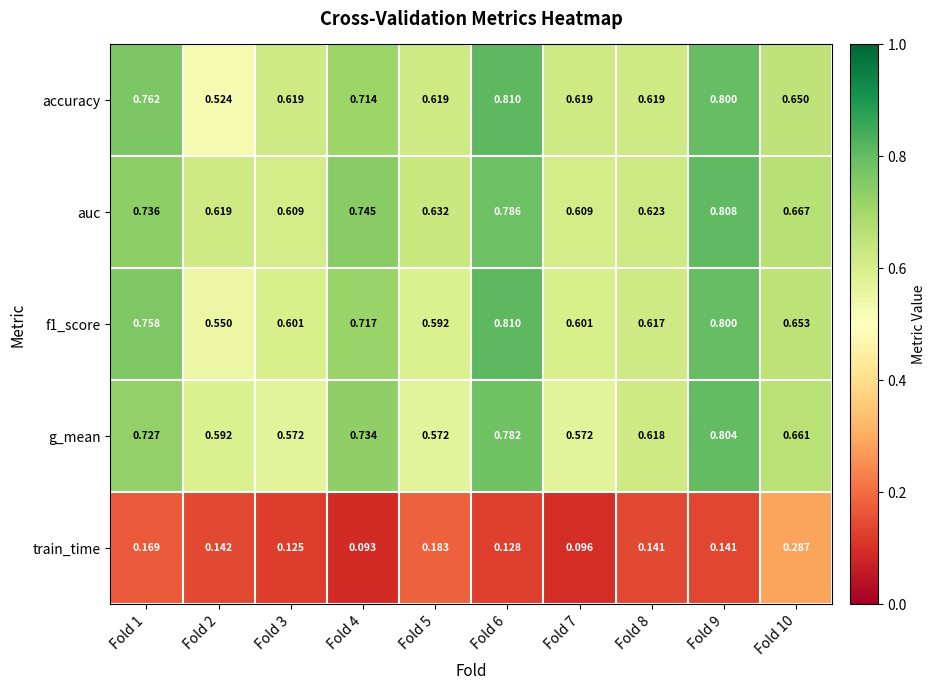

Which series changed the most between Fold 7 and Fold 10?

train_time